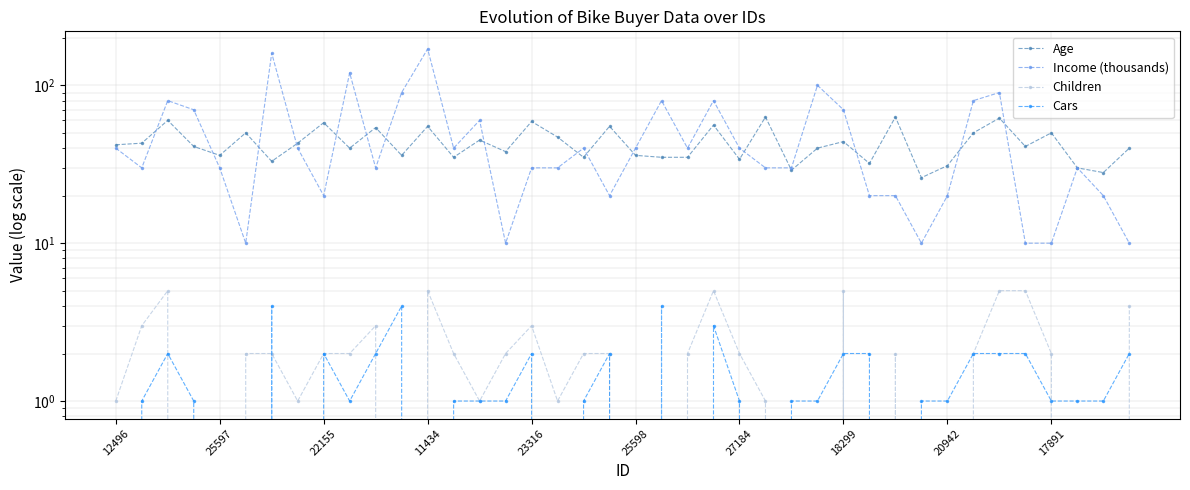

Reading left to right, transcribe all the data shown in this chart.

Age: 42	43	60	41	36	50	33	43	58	40	54	36	55	35	45	38	59	47	35	55	36	35	35	56	34	63	29	40	44	32	63	26	31	50	62	41	50	30	28	40
Income (thousands): 40	30	80	70	30	10	160	40	20	120	30	90	170	40	60	10	30	30	40	20	40	80	40	80	40	30	30	100	70	20	20	10	20	80	90	10	10	30	20	10
Children: 1	3	5	0	0	2	2	1	2	2	3	0	5	2	1	2	3	1	2	2	0	0	2	5	2	1	0	0	5	0	2	0	0	2	5	5	2	0	0	4
Cars: 0	1	2	1	0	0	4	0	2	1	2	4	0	1	1	1	2	0	1	2	0	4	0	3	1	0	1	1	2	2	0	1	1	2	2	2	1	1	1	2